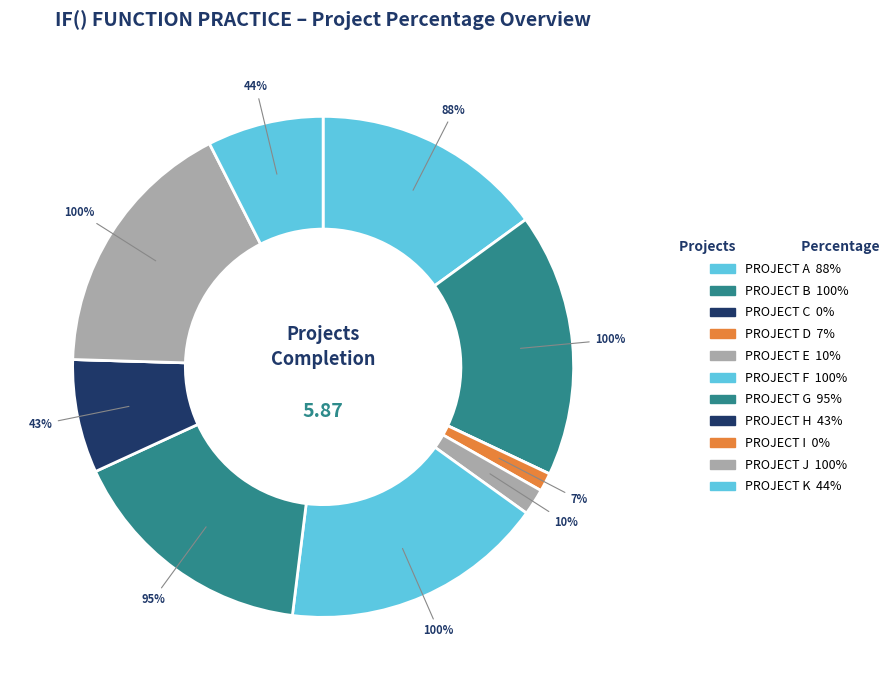

What percentage is the PROJECT D slice, to the nearest percent?

1%